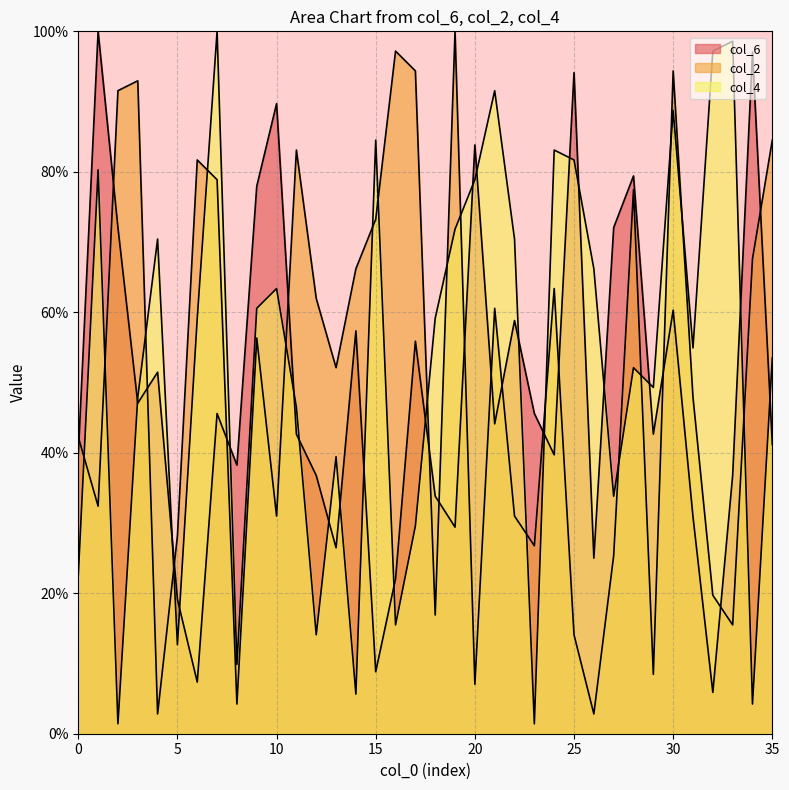

Rank the series by their average value, from highest to lowest.

col_4, col_2, col_6